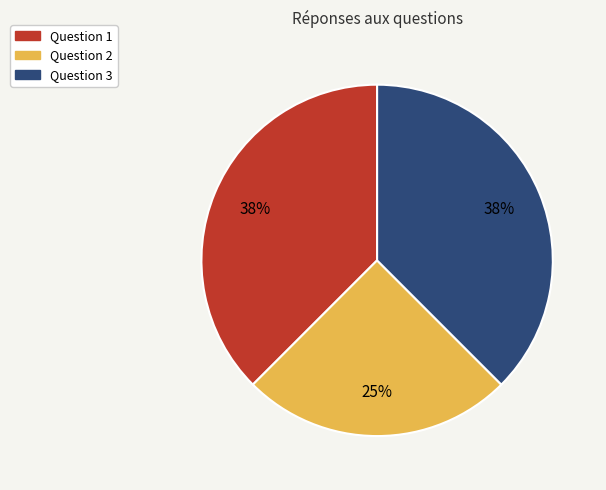

Is it true that Question 1 is 38% of the pie?

True